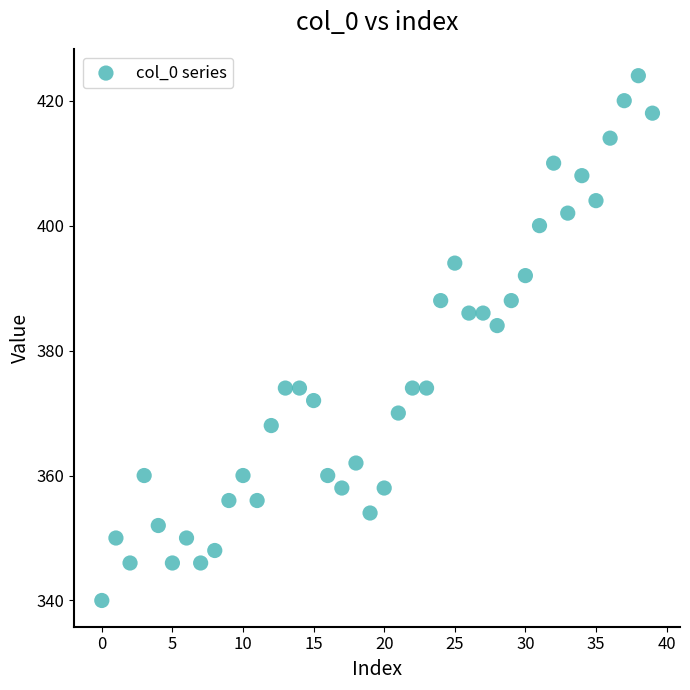

What Y value in the scatter plot is closest to 382?

384